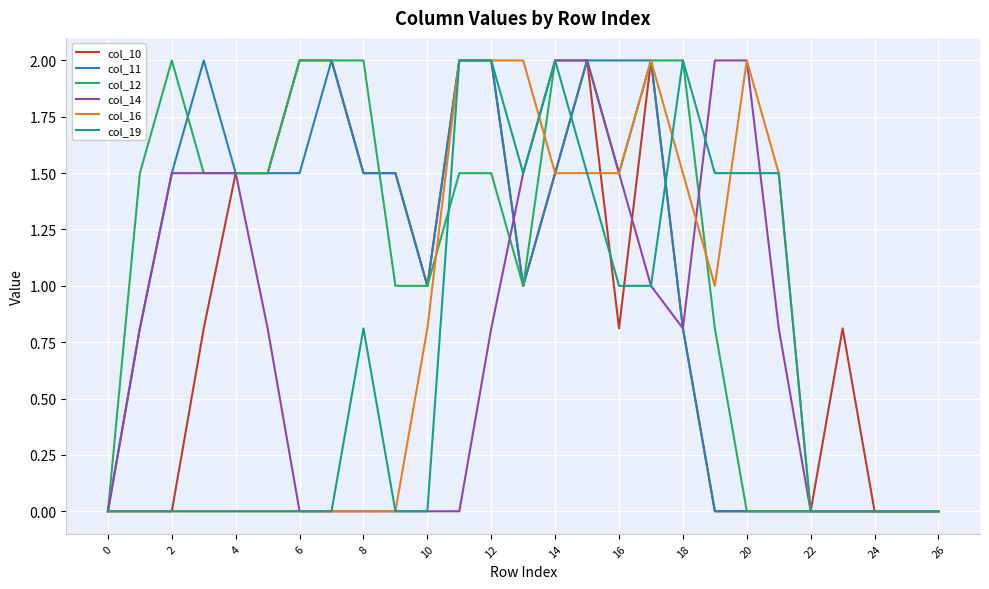

Which series has the largest total across all categories?

col_12